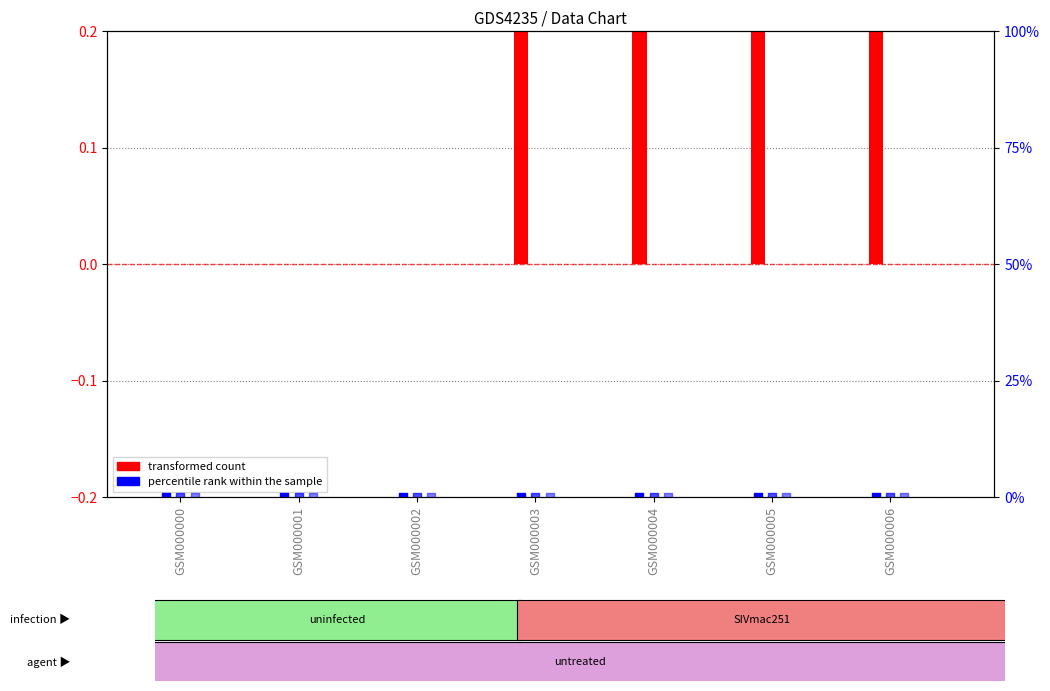

Which series has the largest total across all categories?

transformed count (col_1)